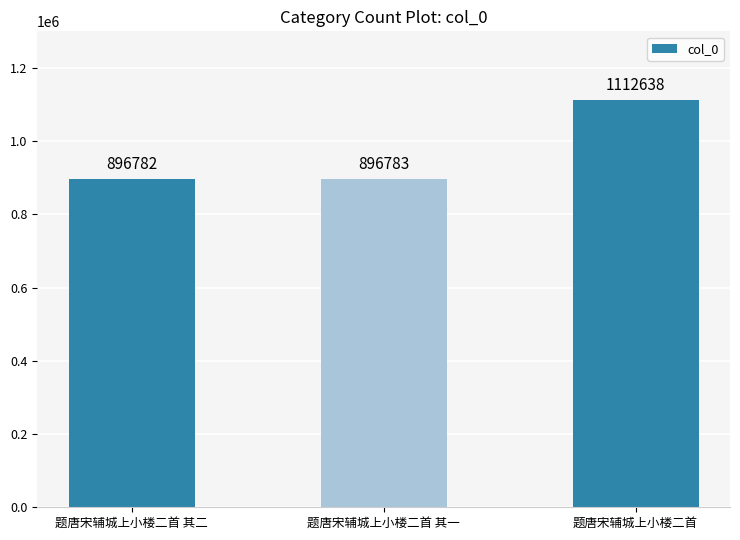

What is the label of the 3rd bar from the left?

题唐宋辅城上小楼二首